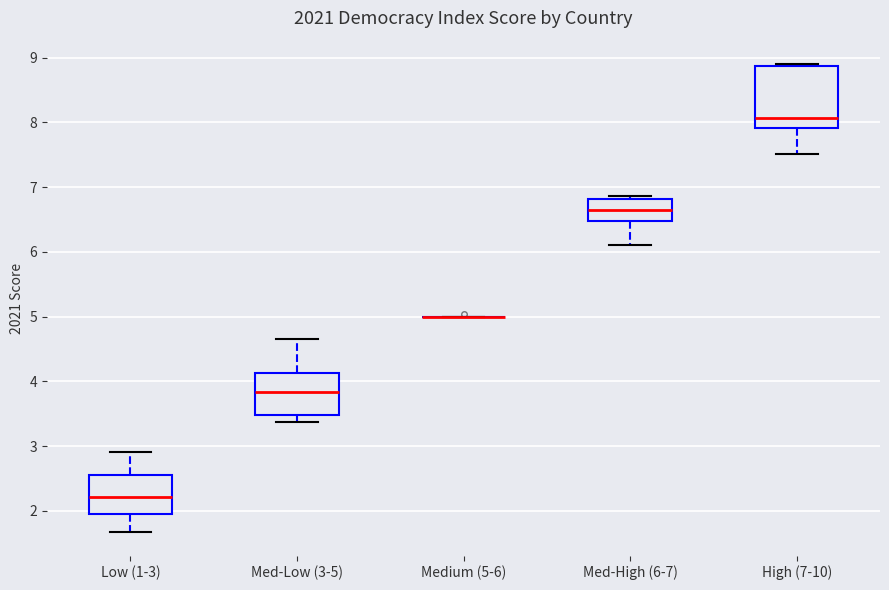

Which box is the tallest, from its lower edge to its upper edge?

High (7-10)